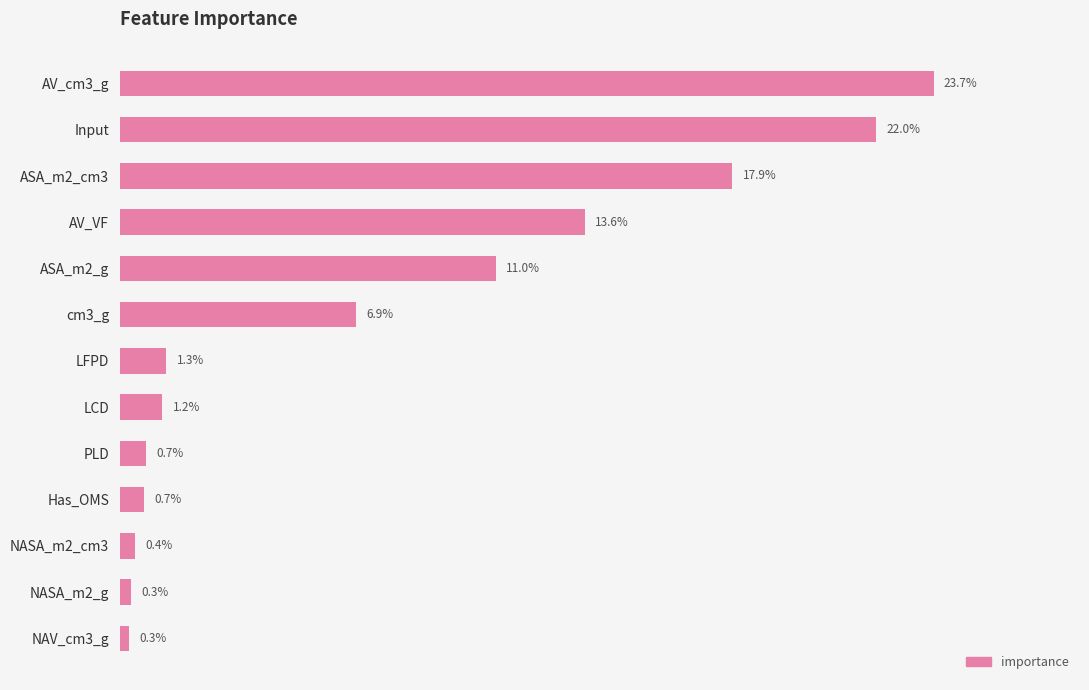

Which label corresponds to the largest value in the chart?

AV_cm3_g